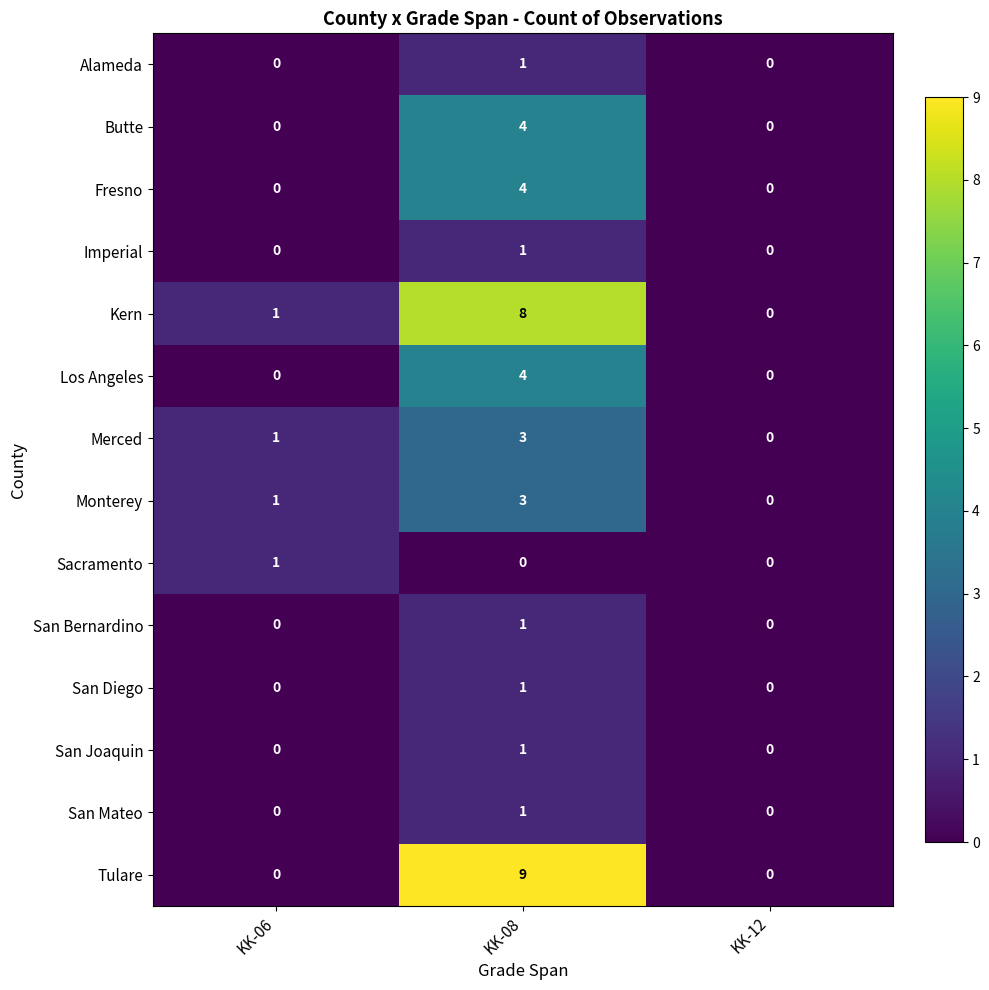

What is the total value across all series at KK-08?

41